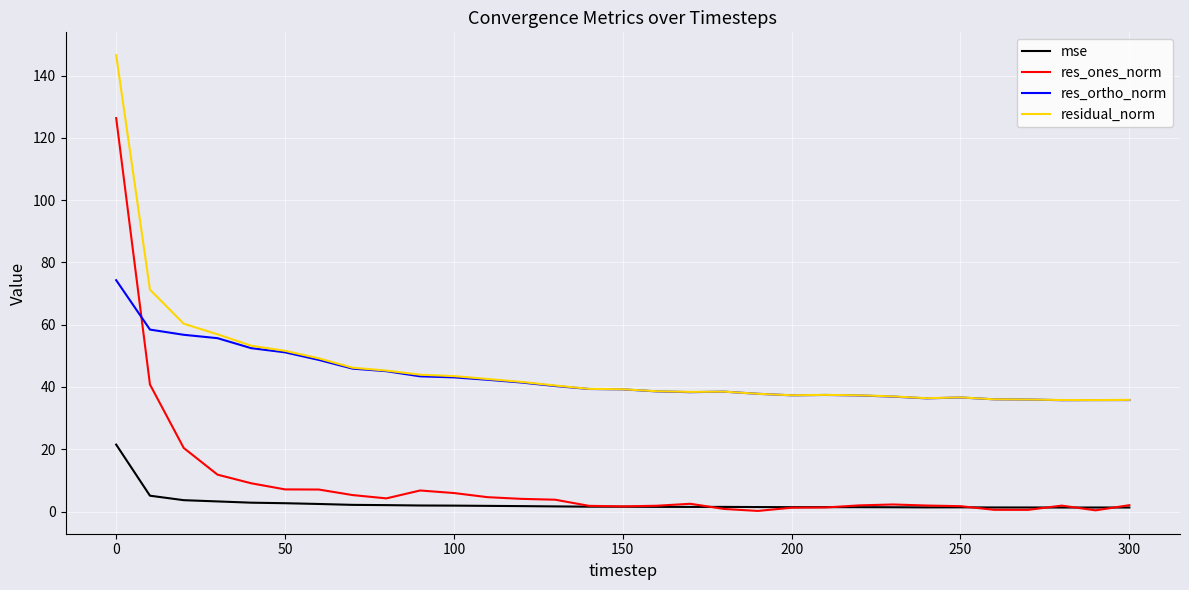

True or false: res_ones_norm and residual_norm intersect in this chart.

False